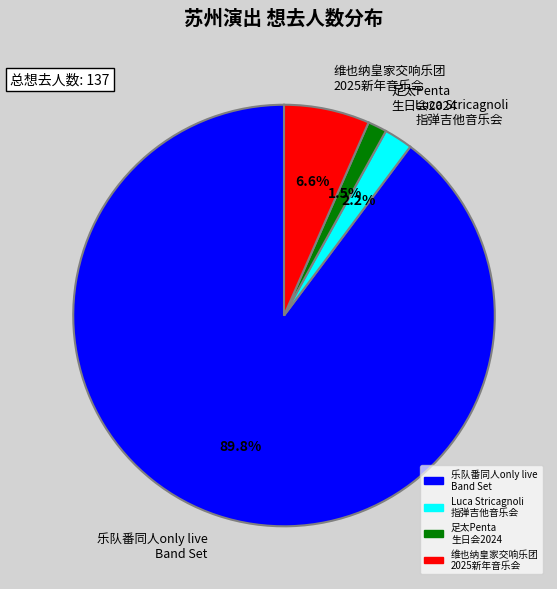

Rank the categories by value from highest to lowest.

乐队番同人only live Band Set, 维也纳皇家交响乐团 2025新年音乐会, Luca Stricagnoli 指弹吉他音乐会, 足太Penta 生日会2024